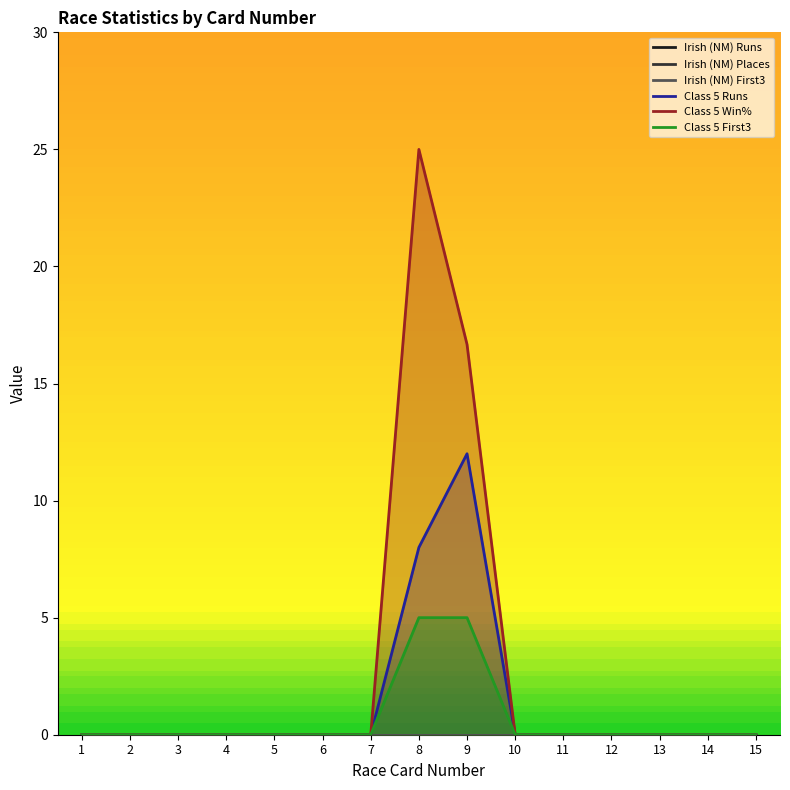

How many positive values does the Class 5 Win% series have?

2